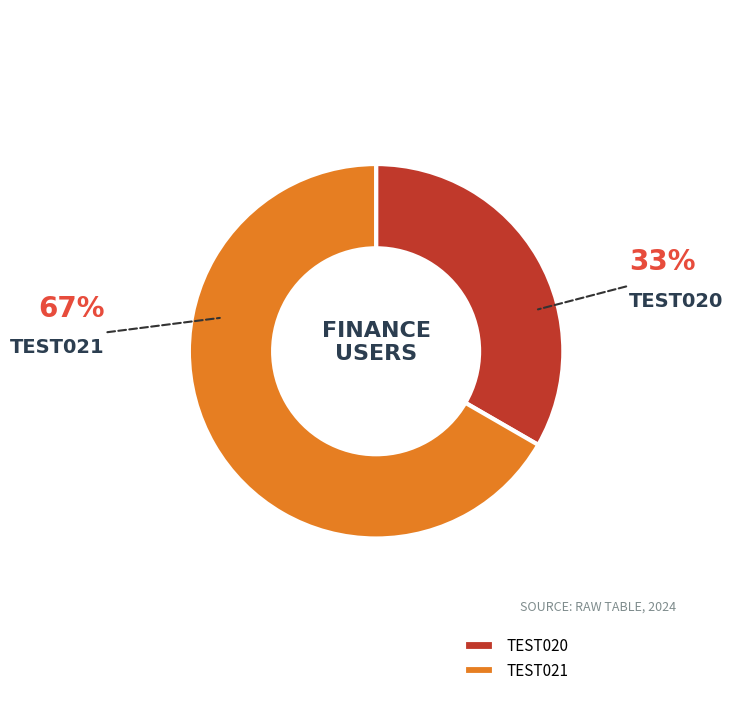

What is the largest slice in the pie chart?

TEST021